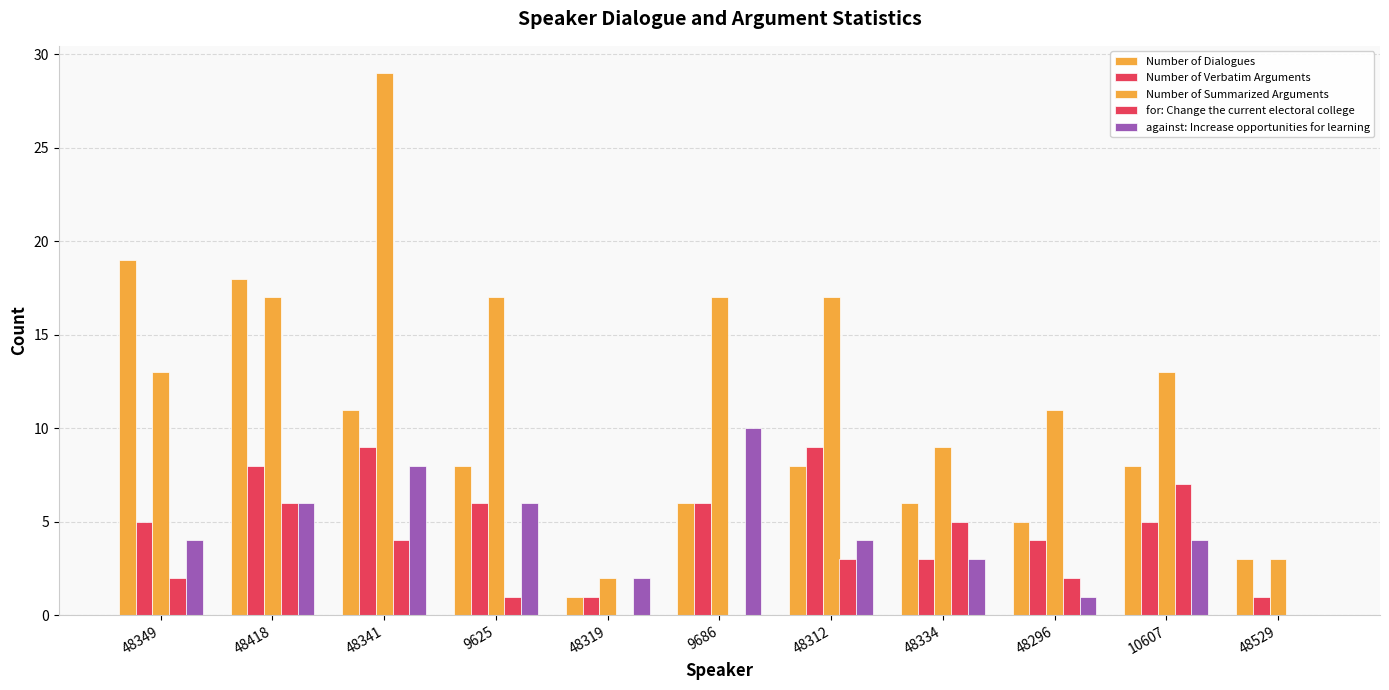

What is the total value across all series at 48529?

7